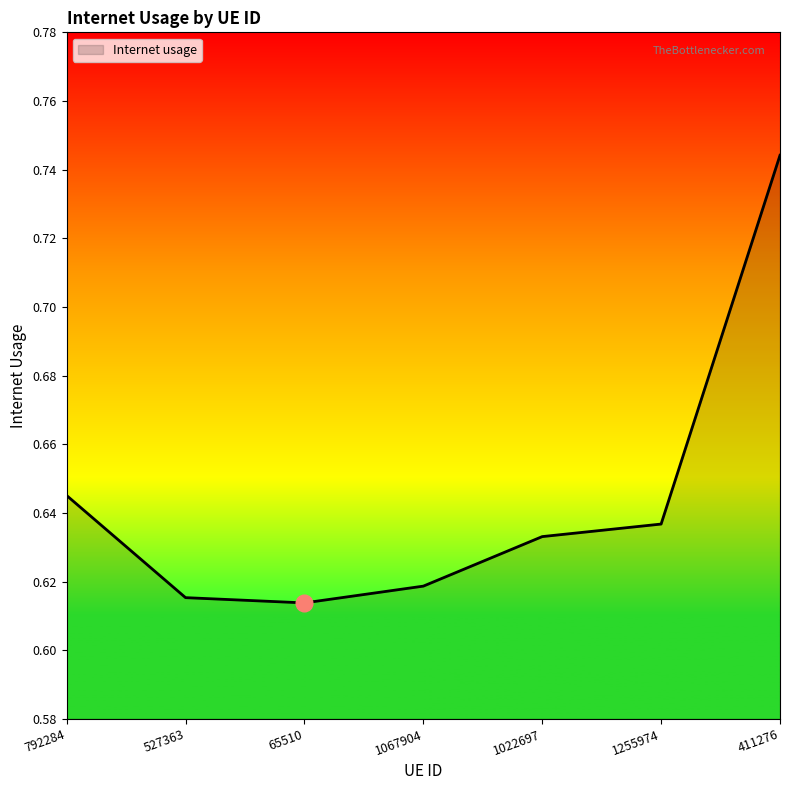

The value at 1067904 is 0.3. True or false?

False